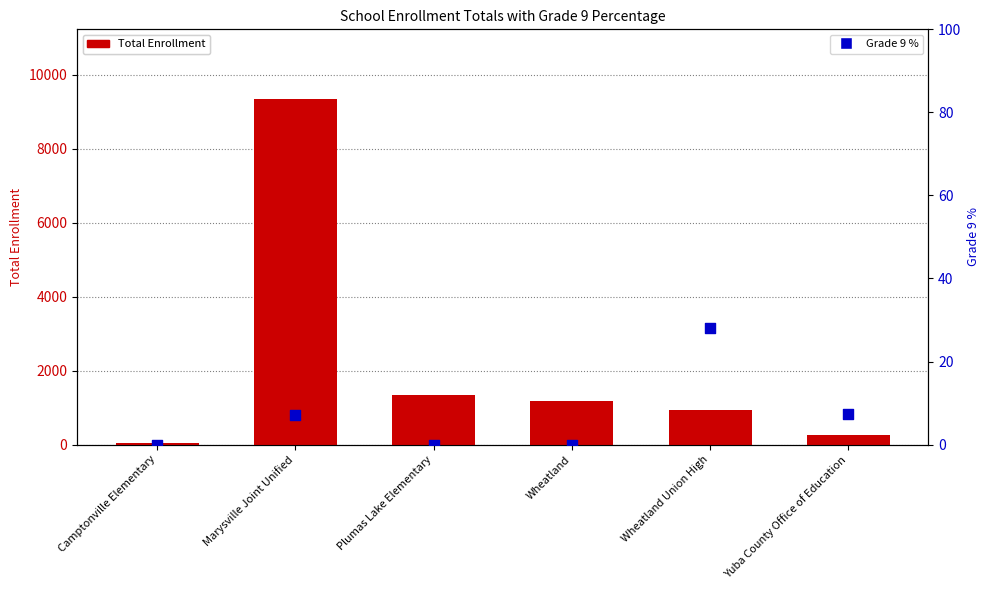

What is the total value across all series at Wheatland?

1186.0